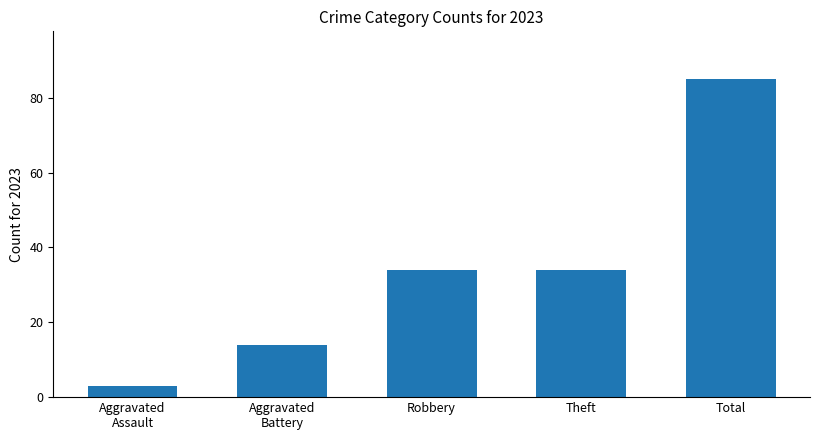

What is the label of the 2nd bar from the right?

Theft